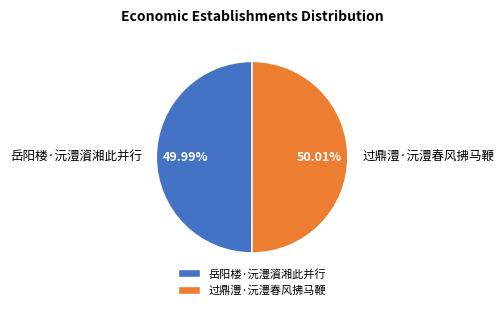

Count the number of slices in the pie.

2